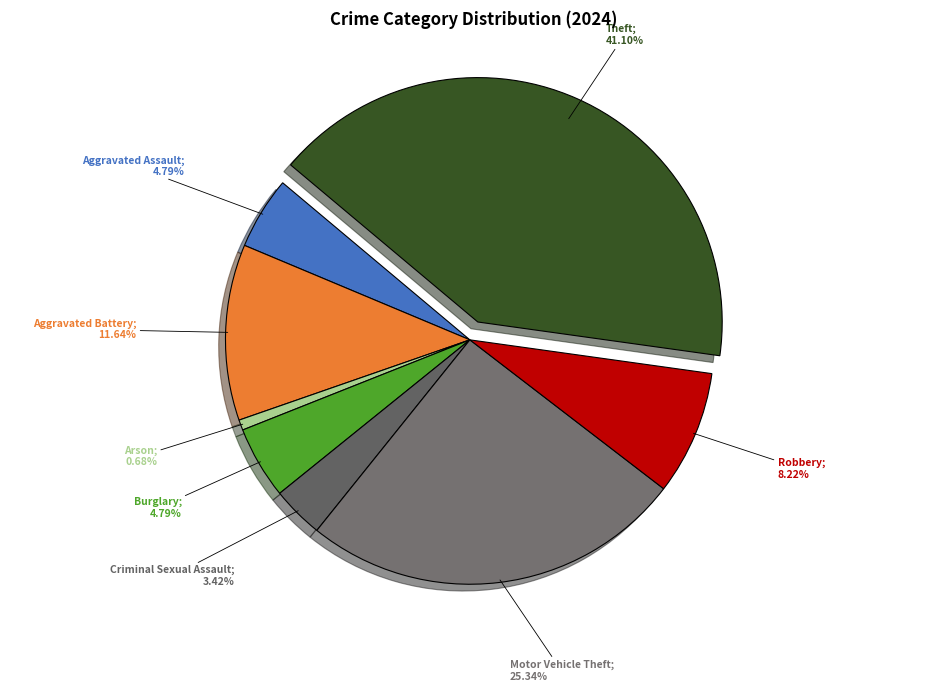

Which category has the biggest portion of the pie?

Theft